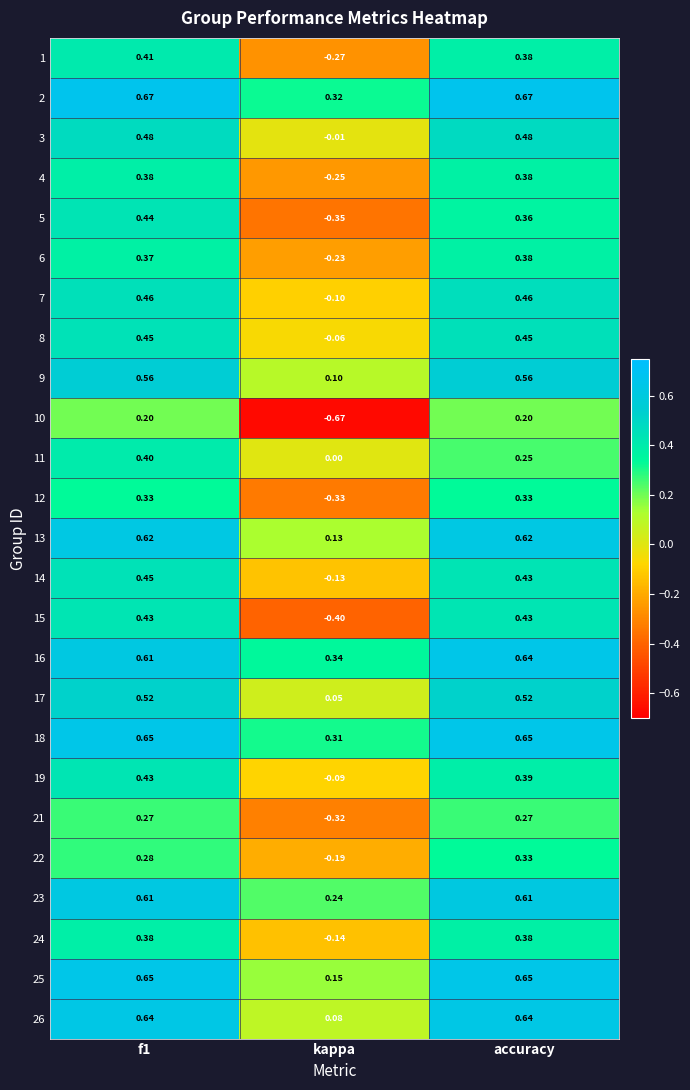

Is the value of 13 at f1 greater than the value of 11 at f1?

Yes